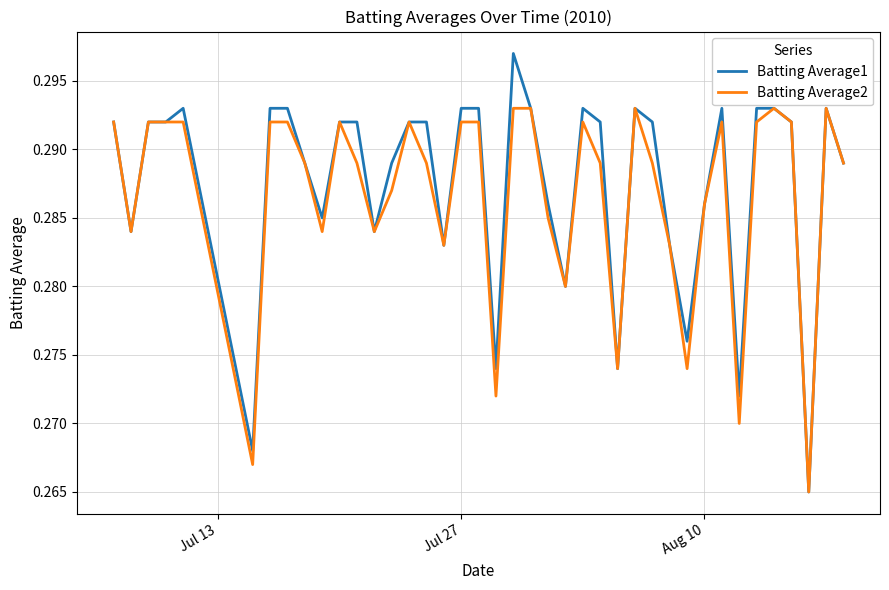

Which series has the widest spread of values?

Batting Average1